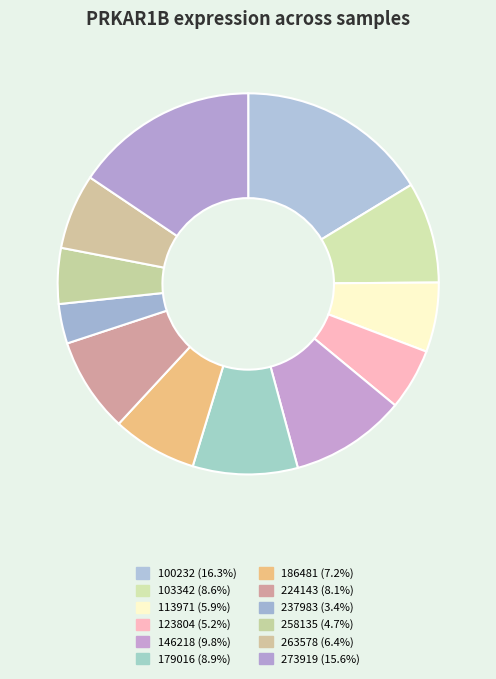

How many slices are in this pie chart?

12